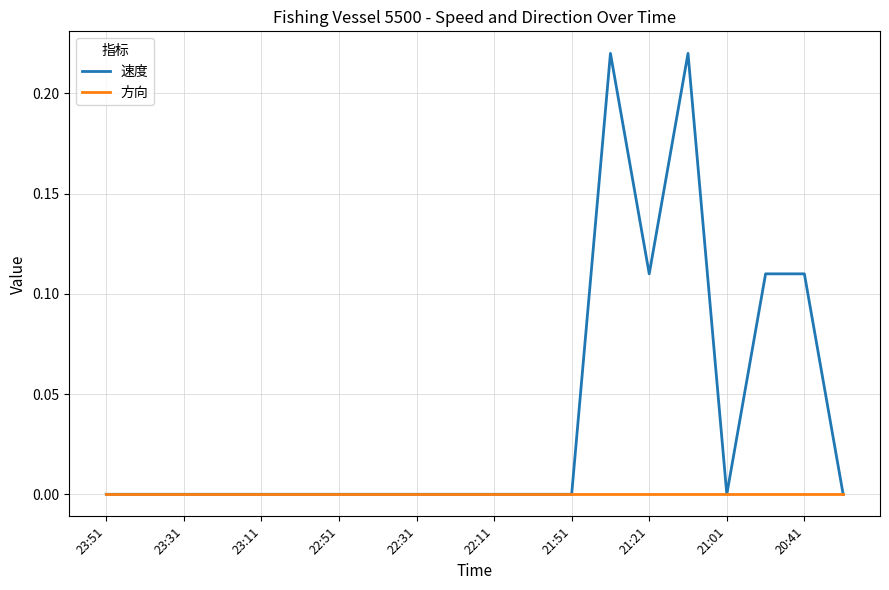

Which series has the largest range (max minus min)?

速度